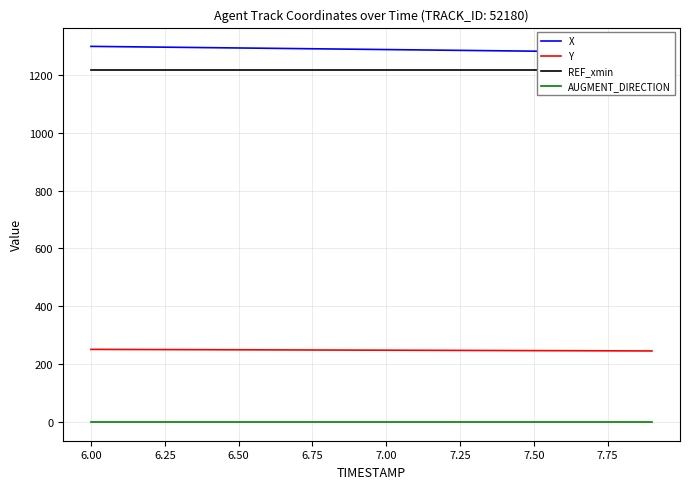

What is the difference between the maximum and second lowest values in the X series?

19.8